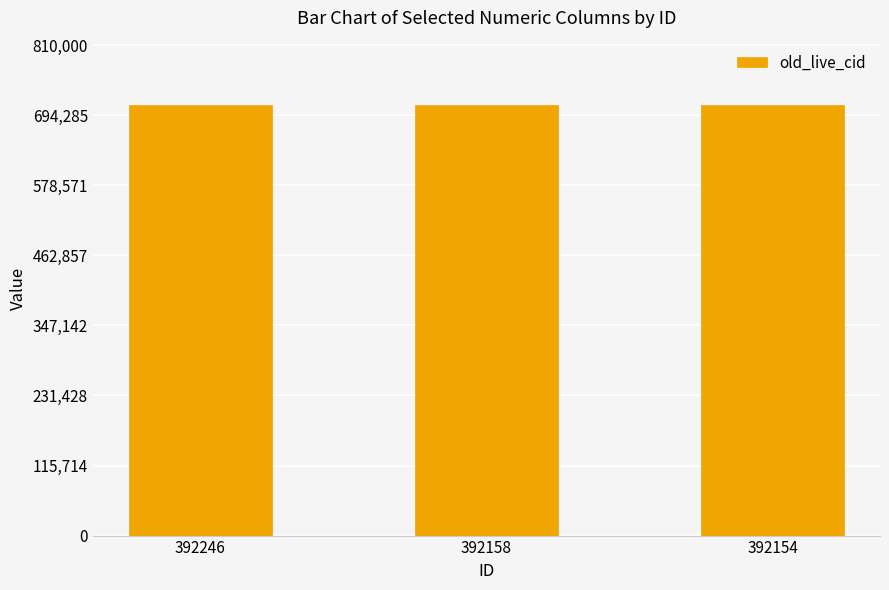

Is it true that the value at 392246 is 159418?

False